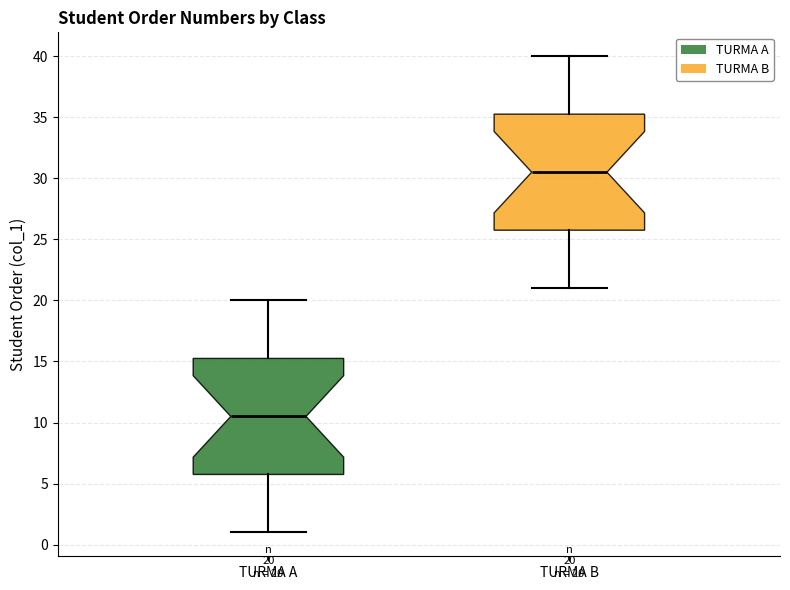

Which box's median line is the highest?

TURMA B